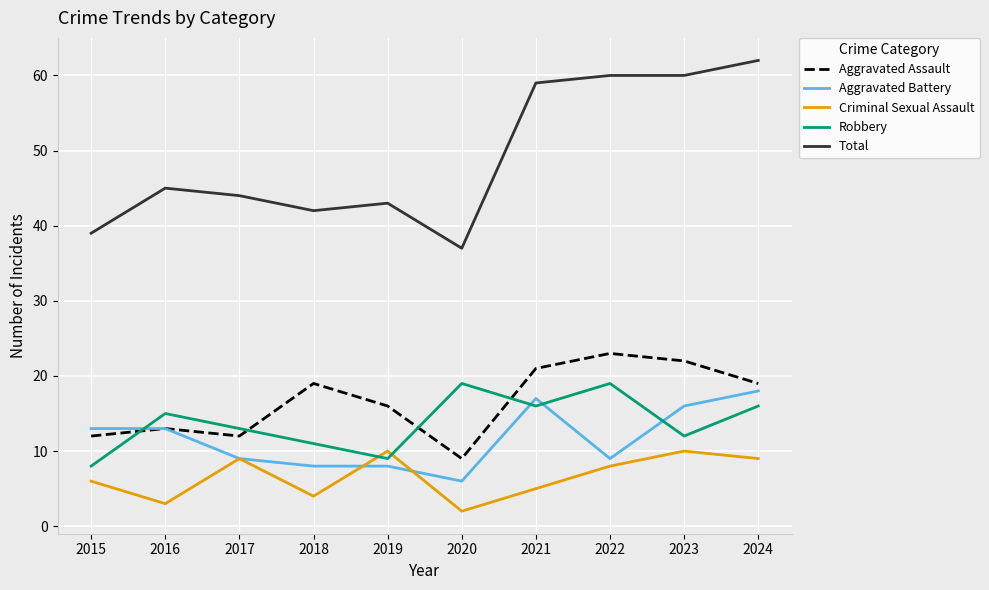

The value of Aggravated Assault at 2015 is 5. True or false?

False